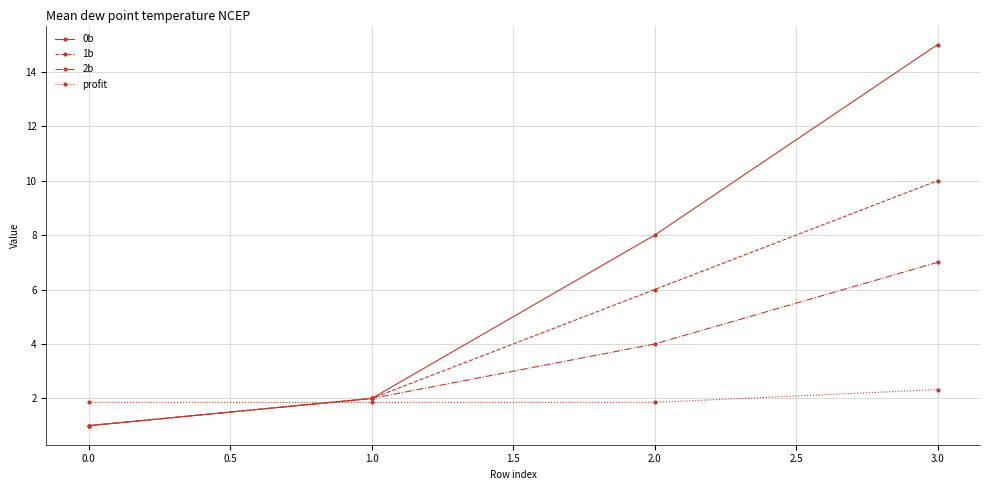

What are all the series names shown in the legend?

0b, 1b, 2b, profit